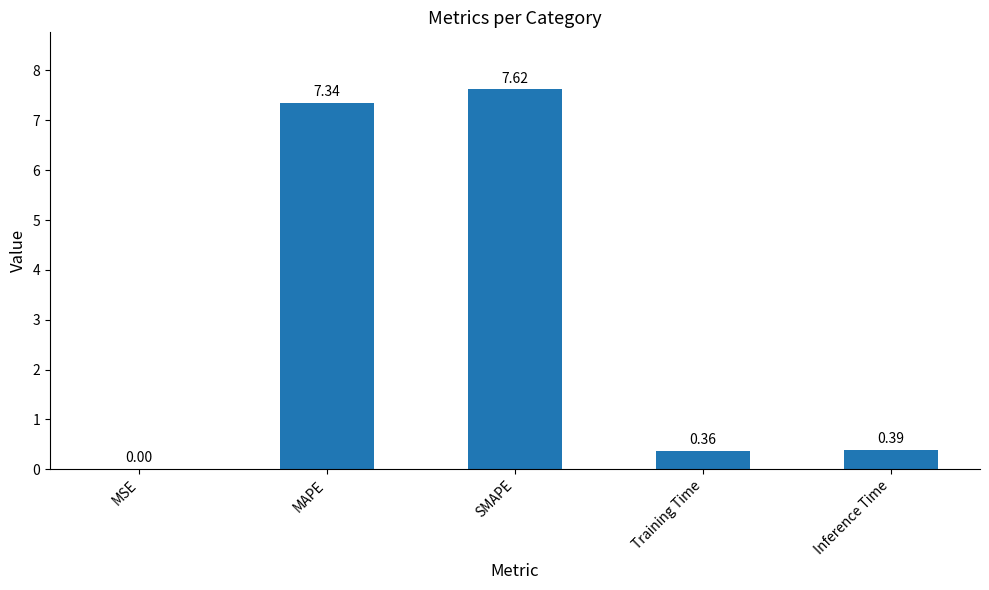

Which has a higher value, SMAPE or MAPE?

SMAPE